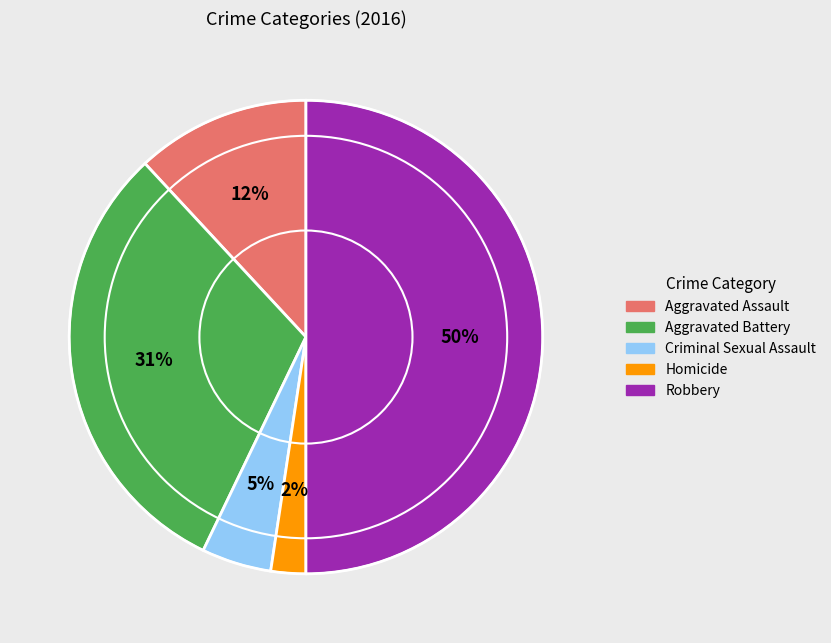

Approximately how many times larger is the value at Aggravated Battery compared to Robbery?

0.6